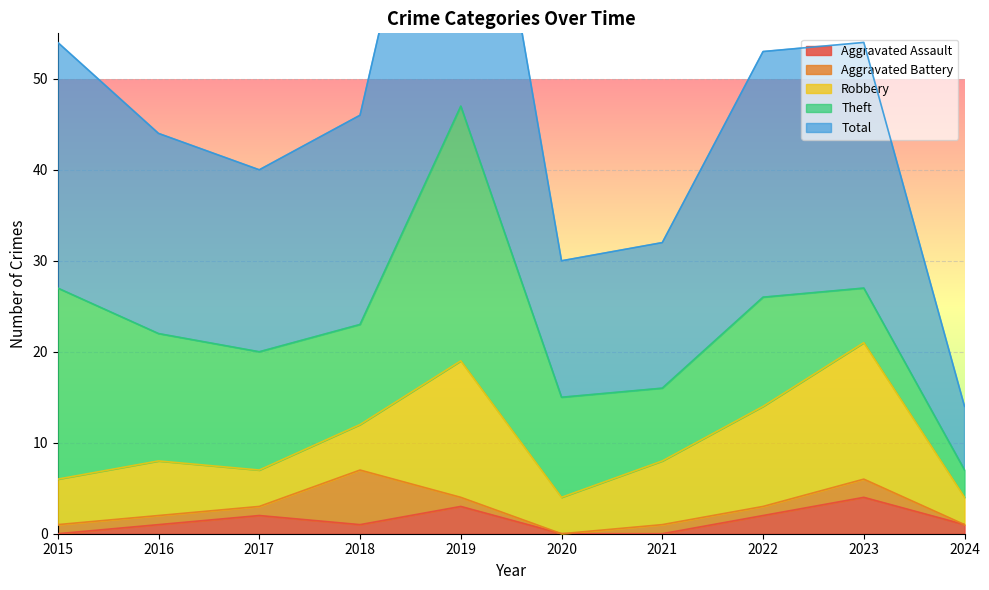

Is the value of Aggravated Assault at 2024 greater than the value of Aggravated Battery at 2022?

No